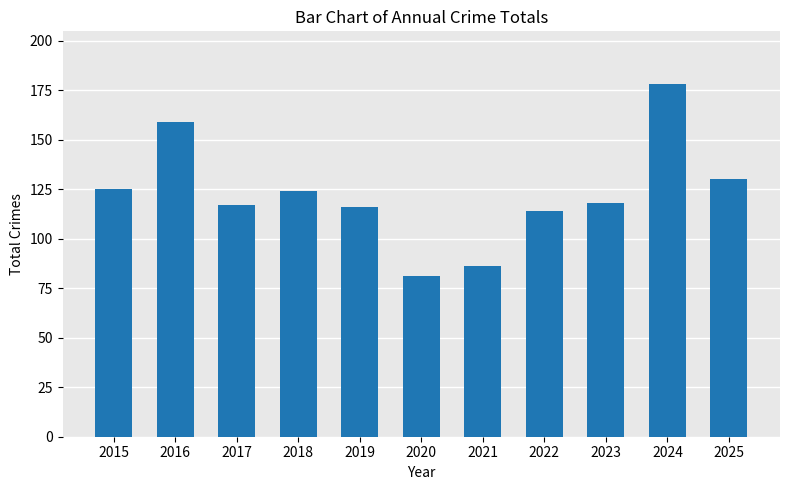

What is the average value?

123